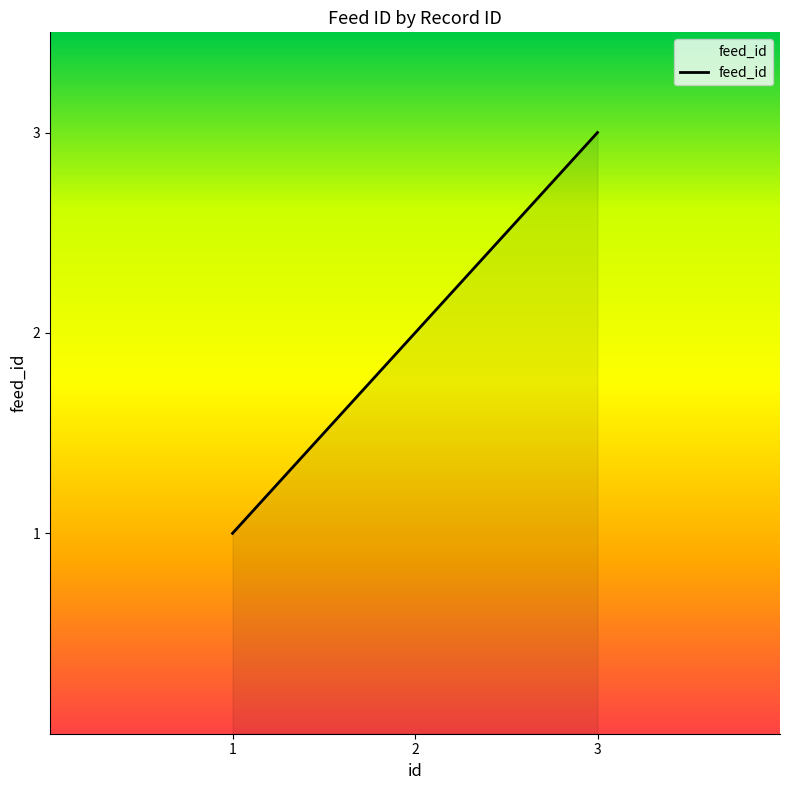

What is the approximate value at 1?

1